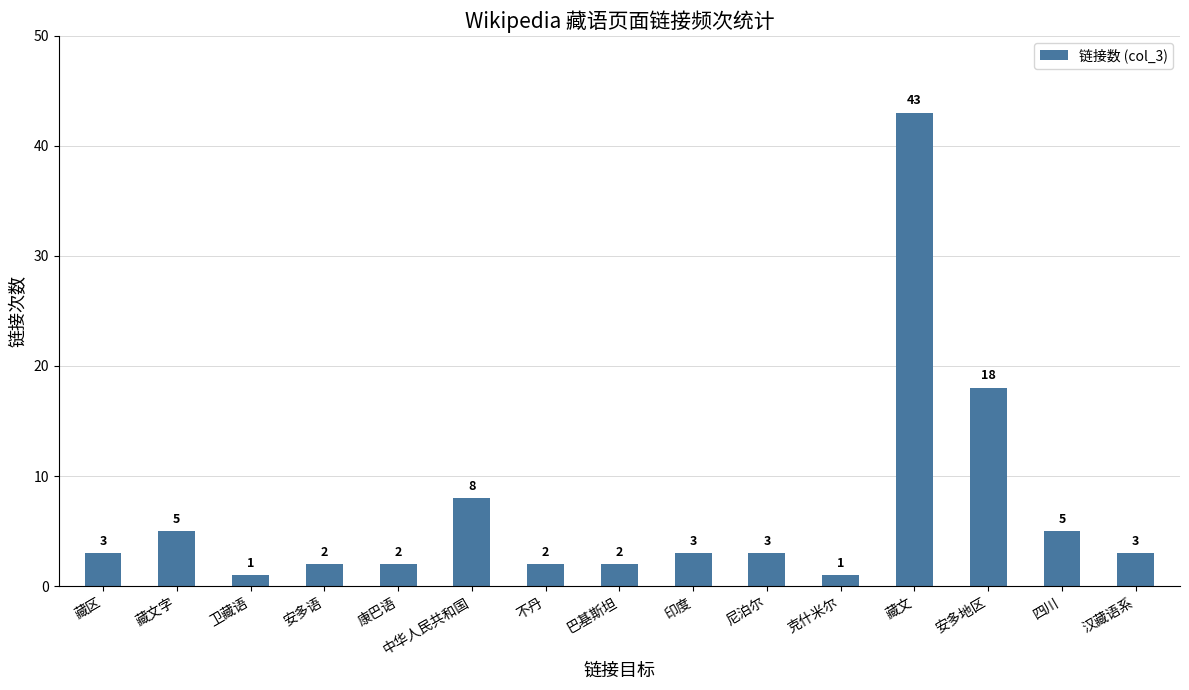

At which label is the value closest to 22?

安多地区